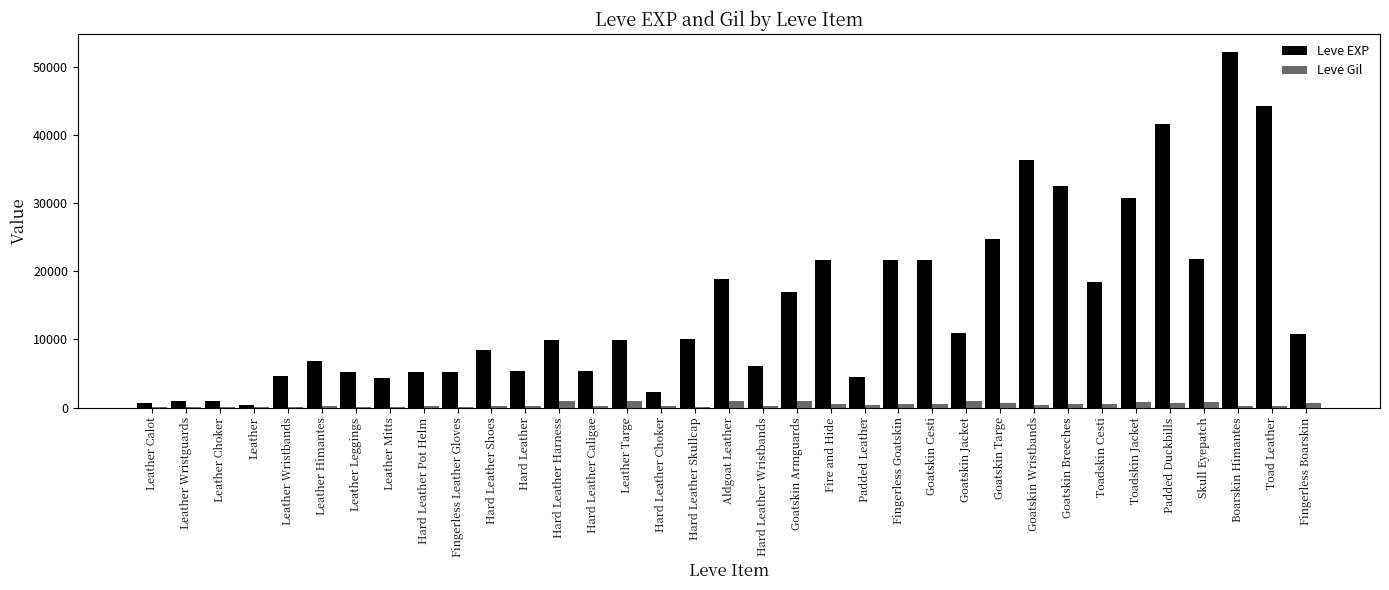

How many series are shown in this chart?

2